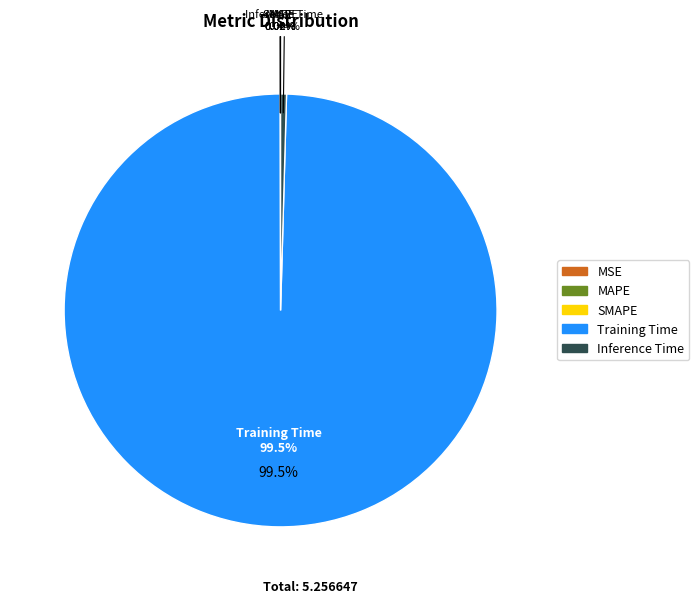

Is it true that Inference Time is 0% of the pie?

True